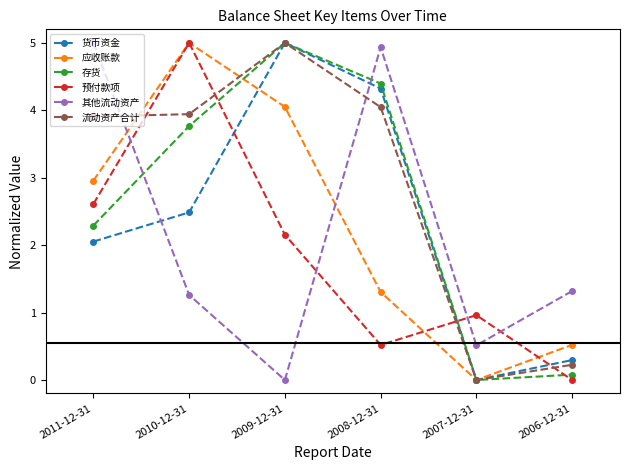

Between 2008-12-31 and 2006-12-31, which series saw the biggest shift?

存货